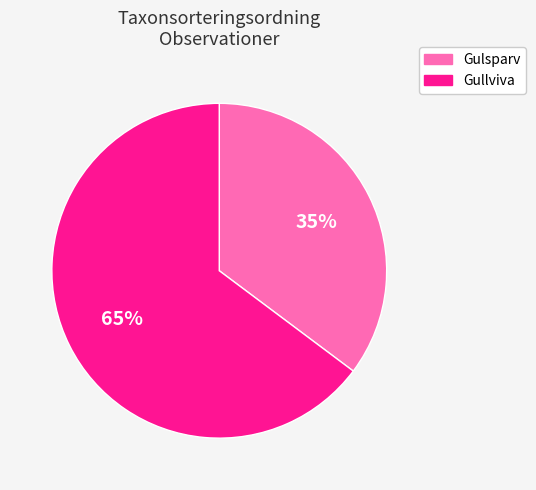

To the nearest percent, what is the difference between the largest and smallest slice percentages?

30%